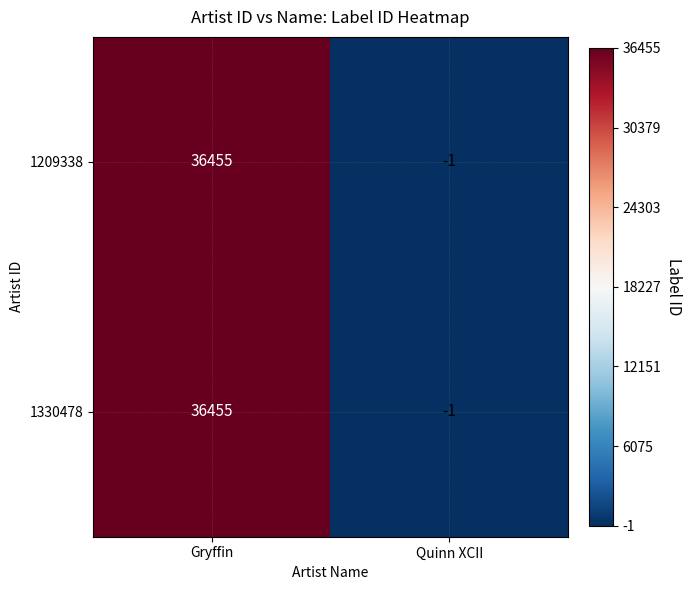

Reading right to left, transcribe all the data shown in this chart.

1209338: -1	36455
1330478: -1	36455